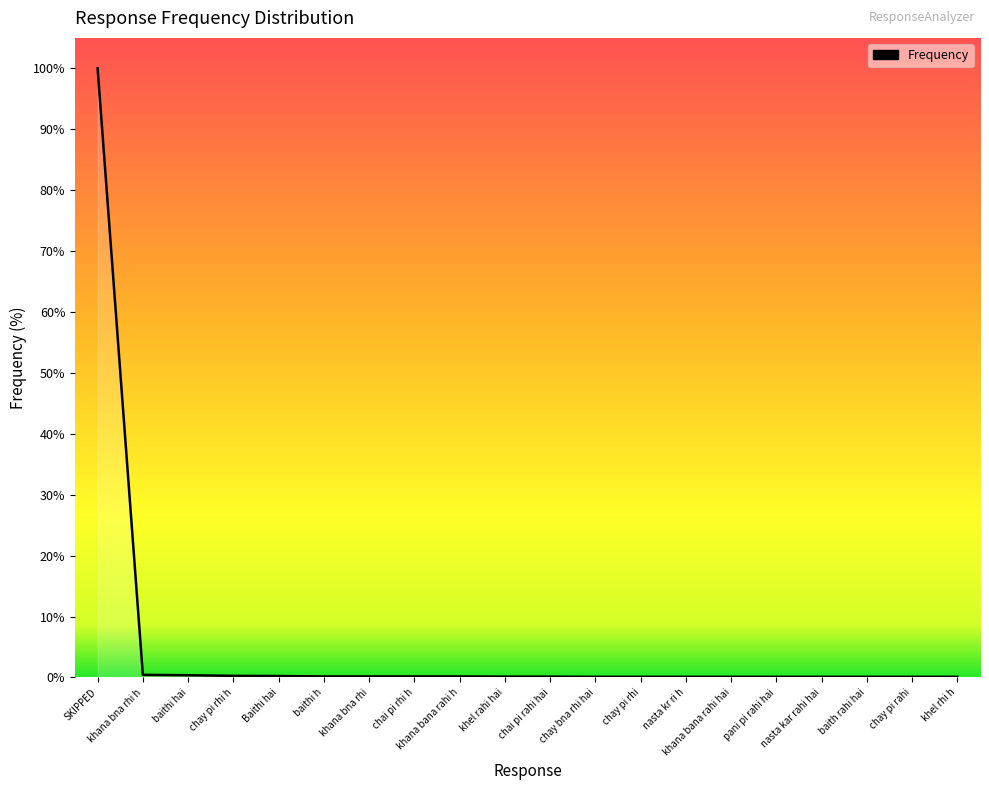

Which label corresponds to the smallest value in the chart?

chay bna rhi hai